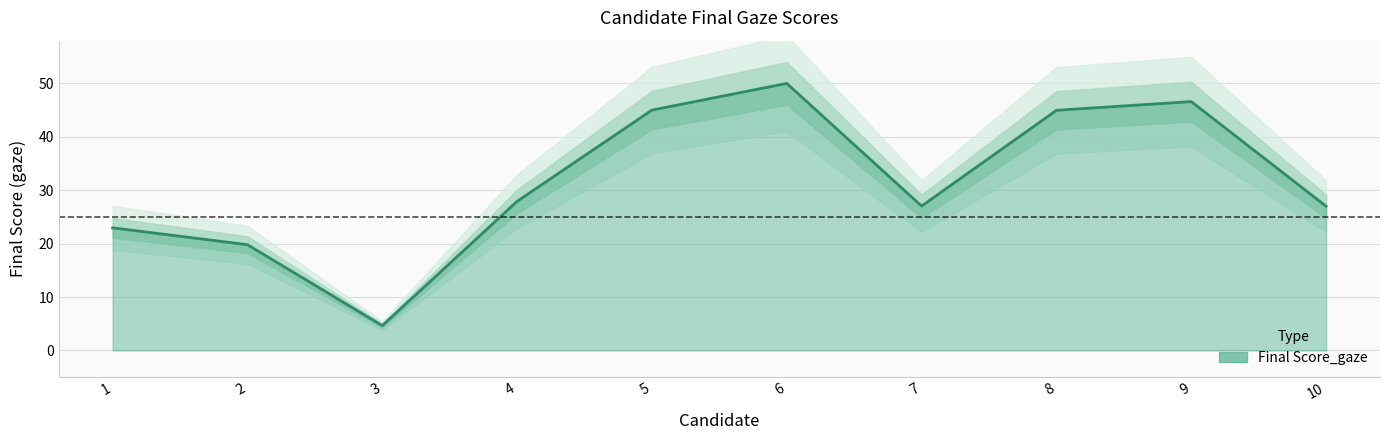

At which category does the chart reach its peak across all series?

6